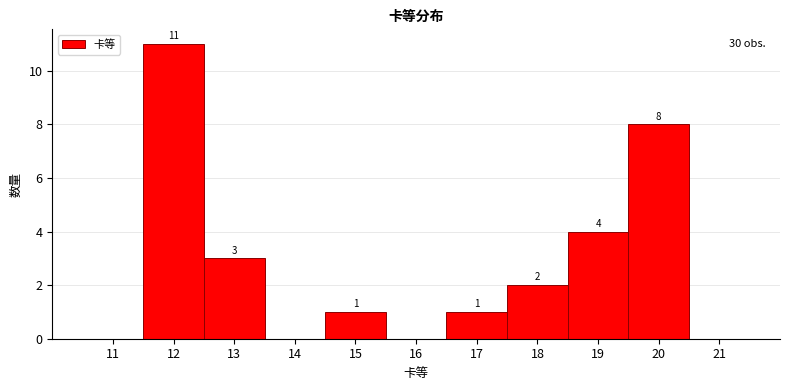

Which range on the x-axis has the tallest bar?

11.5 to 12.5